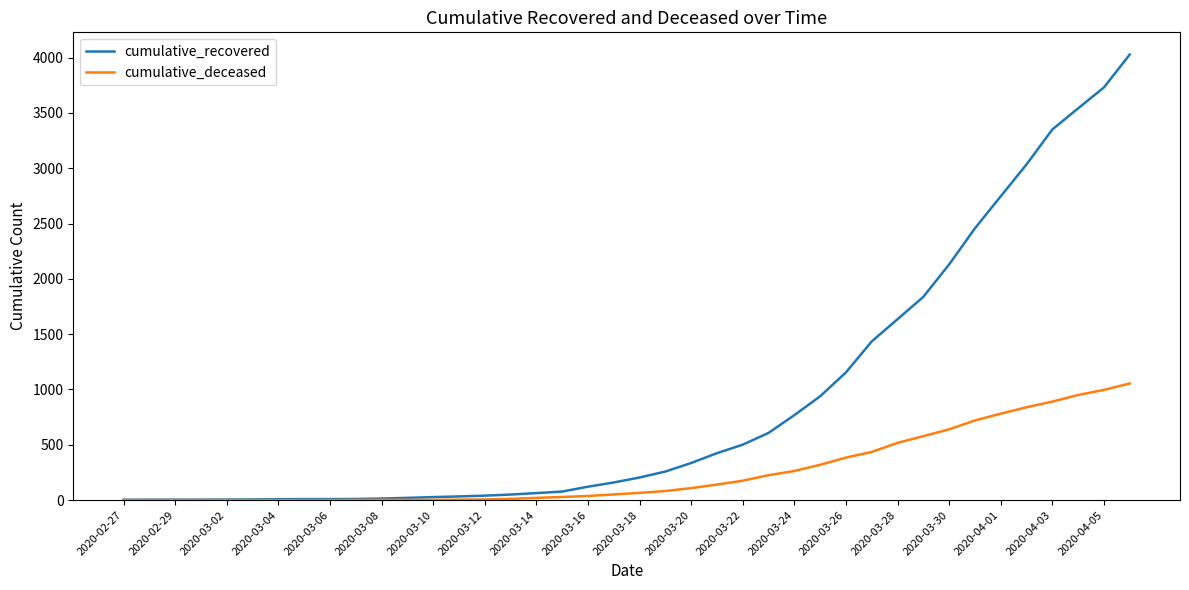

Which series has the largest total across all categories?

cumulative_recovered